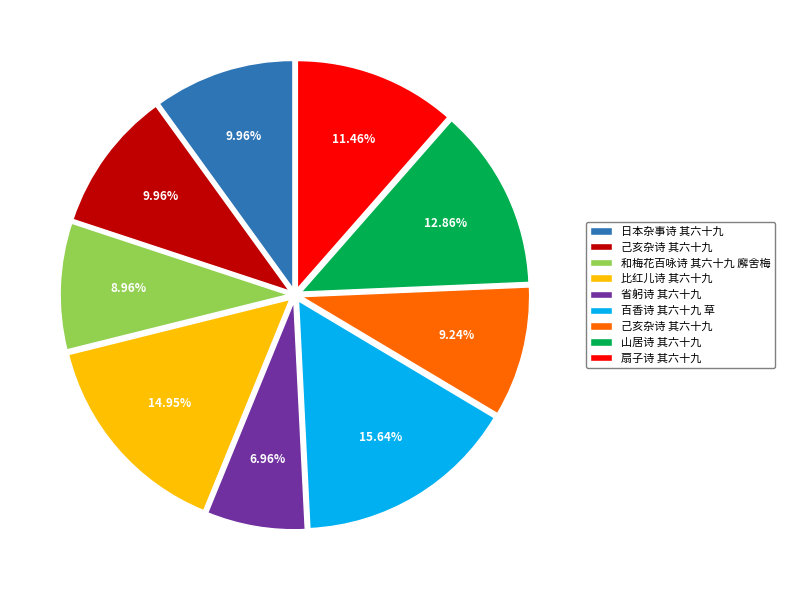

How many slices are in this pie chart?

9